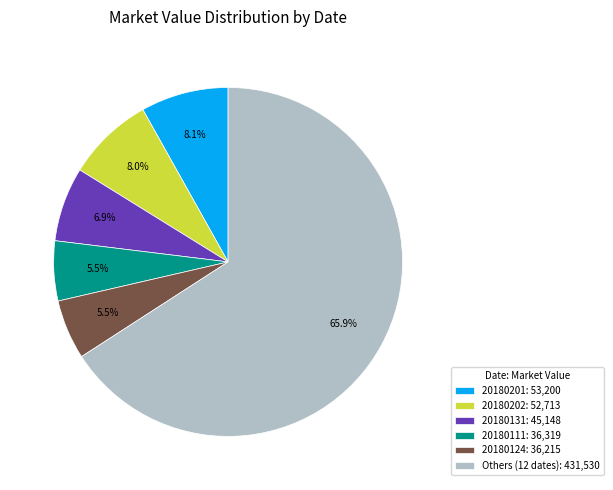

To the nearest percent, what is the average slice percentage?

17%